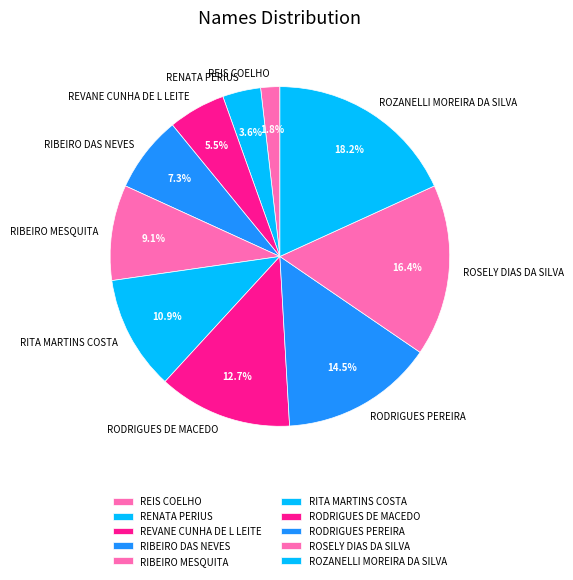

Rank the categories by value from highest to lowest.

ROZANELLI MOREIRA DA SILVA, ROSELY DIAS DA SILVA, RODRIGUES PEREIRA, RODRIGUES DE MACEDO, RITA MARTINS COSTA, RIBEIRO MESQUITA, RIBEIRO DAS NEVES, REVANE CUNHA DE L LEITE, RENATA PERIUS, REIS COELHO